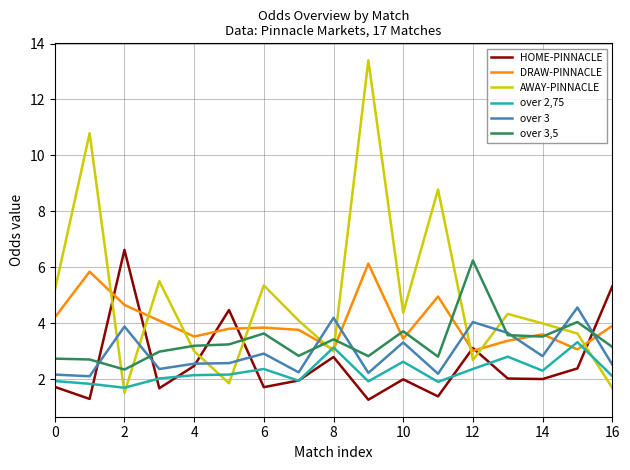

Which series has the largest range (max minus min)?

AWAY-PINNACLE